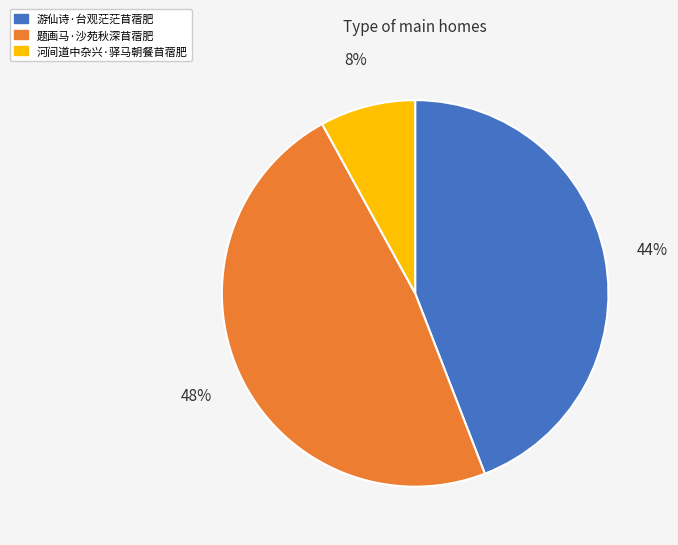

Does 游仙诗·台观茫茫苜蓿肥 account for over 50% of the chart?

No